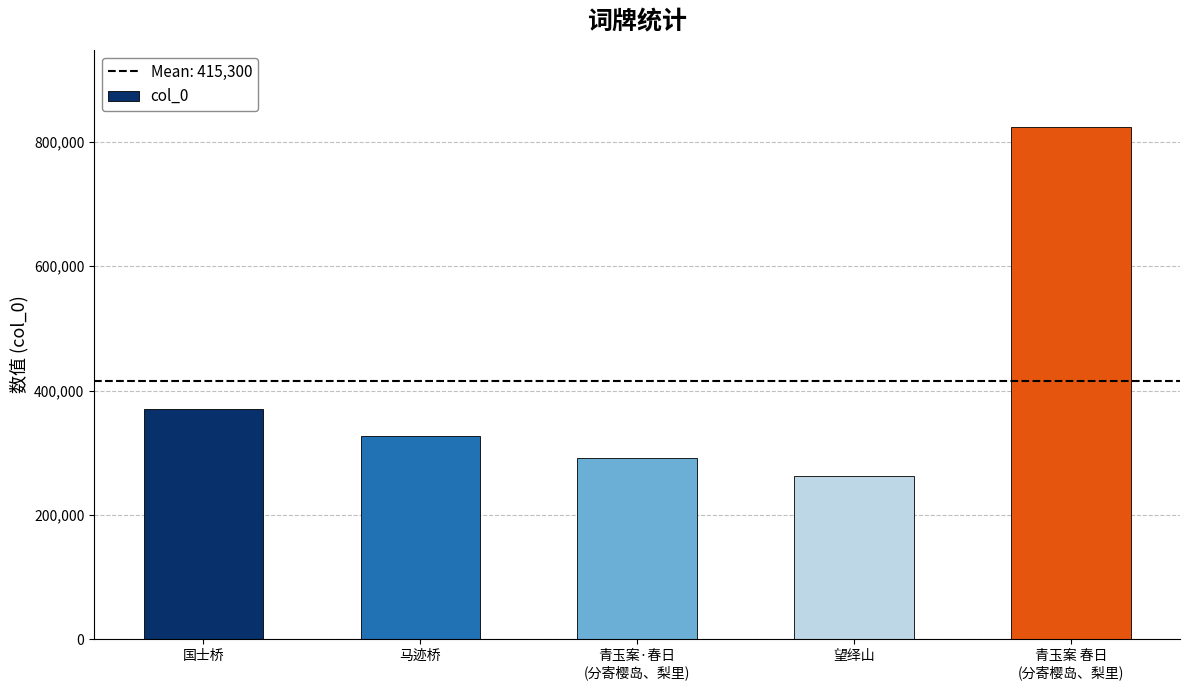

List the labels in order of value, largest first.

青玉案 春日
(分寄樱岛、梨里), 国士桥, 马迹桥, 青玉案·春日
(分寄樱岛、梨里), 望绎山